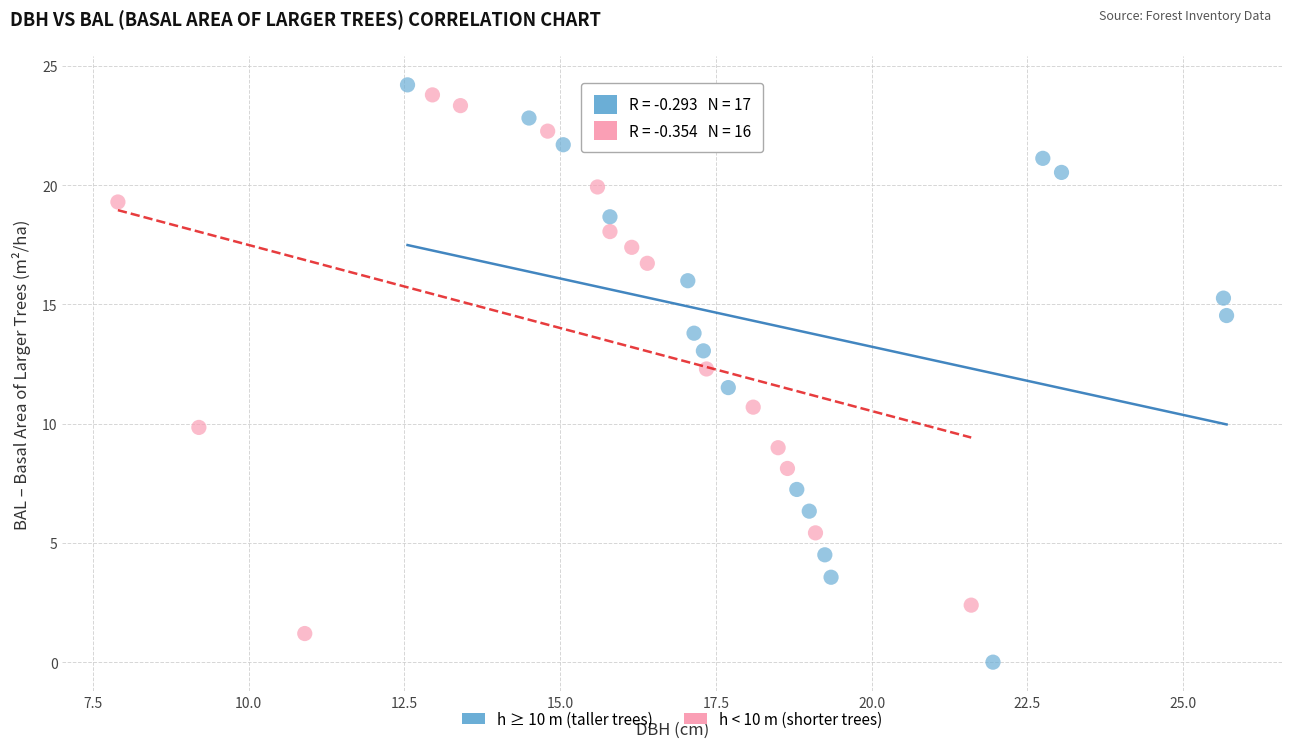

Which series contains the highest Y value?

h ≥ 10 m (taller trees)